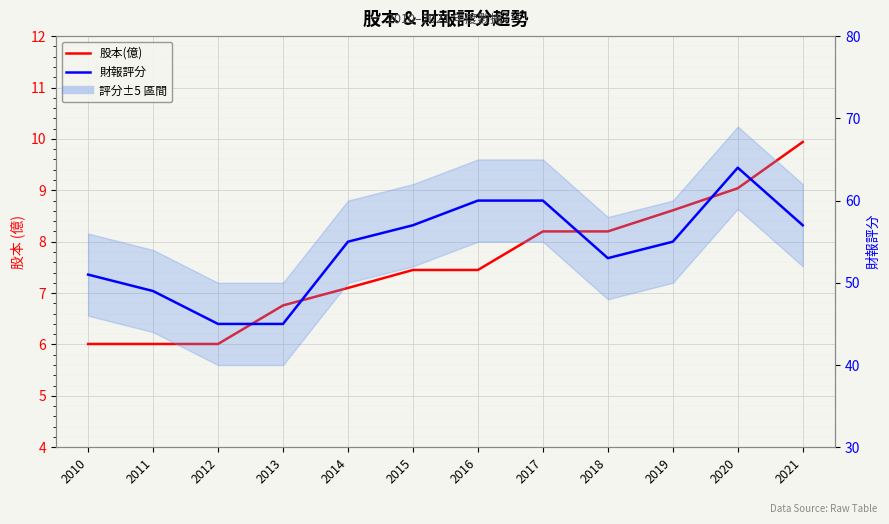

At 2010, list the series in order from smallest to largest.

股本(億), 財報評分